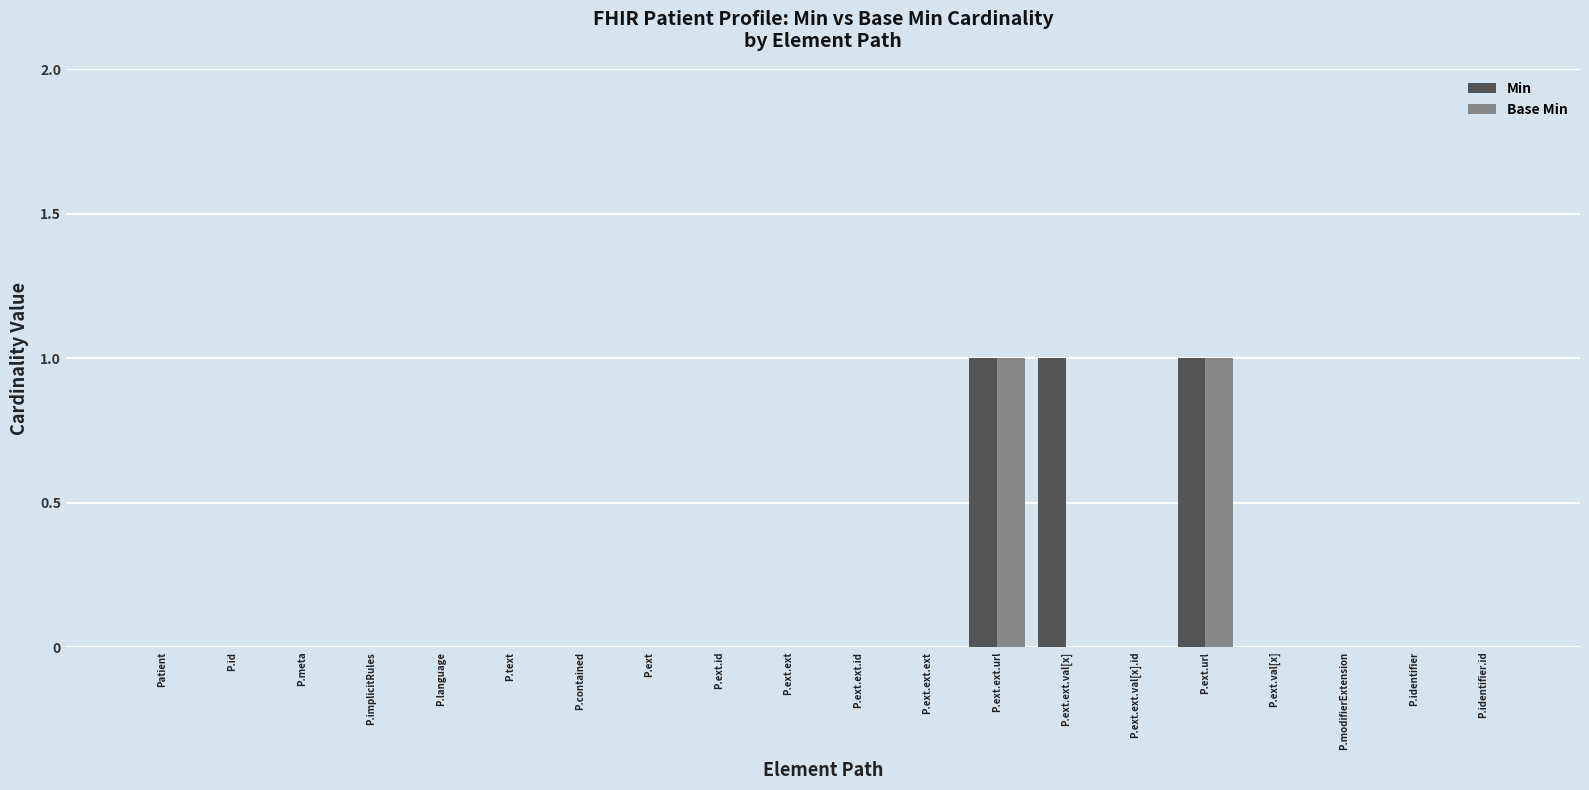

The value of Min at P.text is 0. True or false?

True